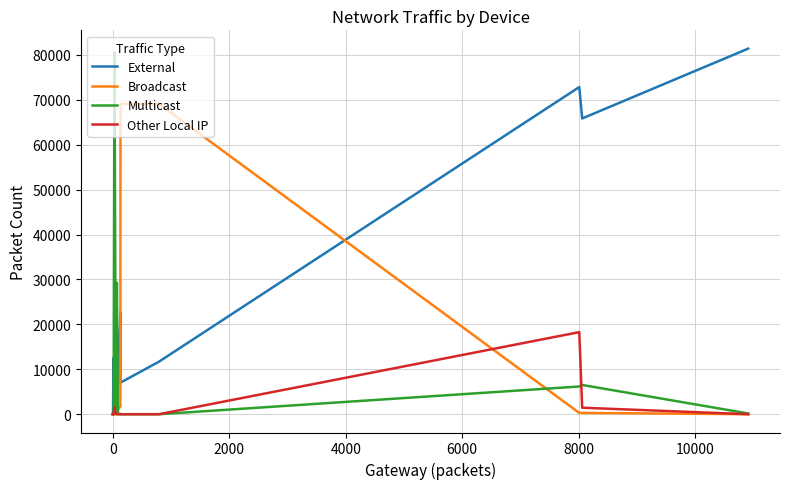

In External, how many points are lower than both neighbors (excluding endpoints)?

4